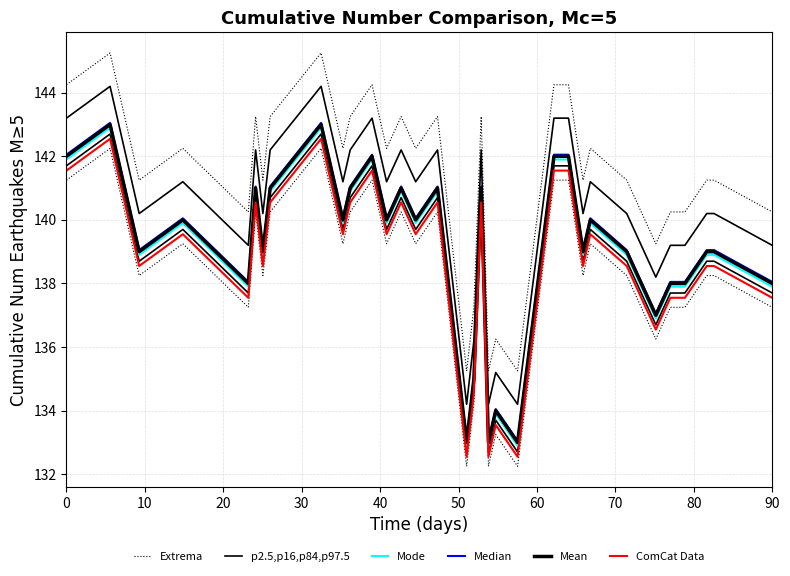

Which has a higher value, 90 or 50?

90